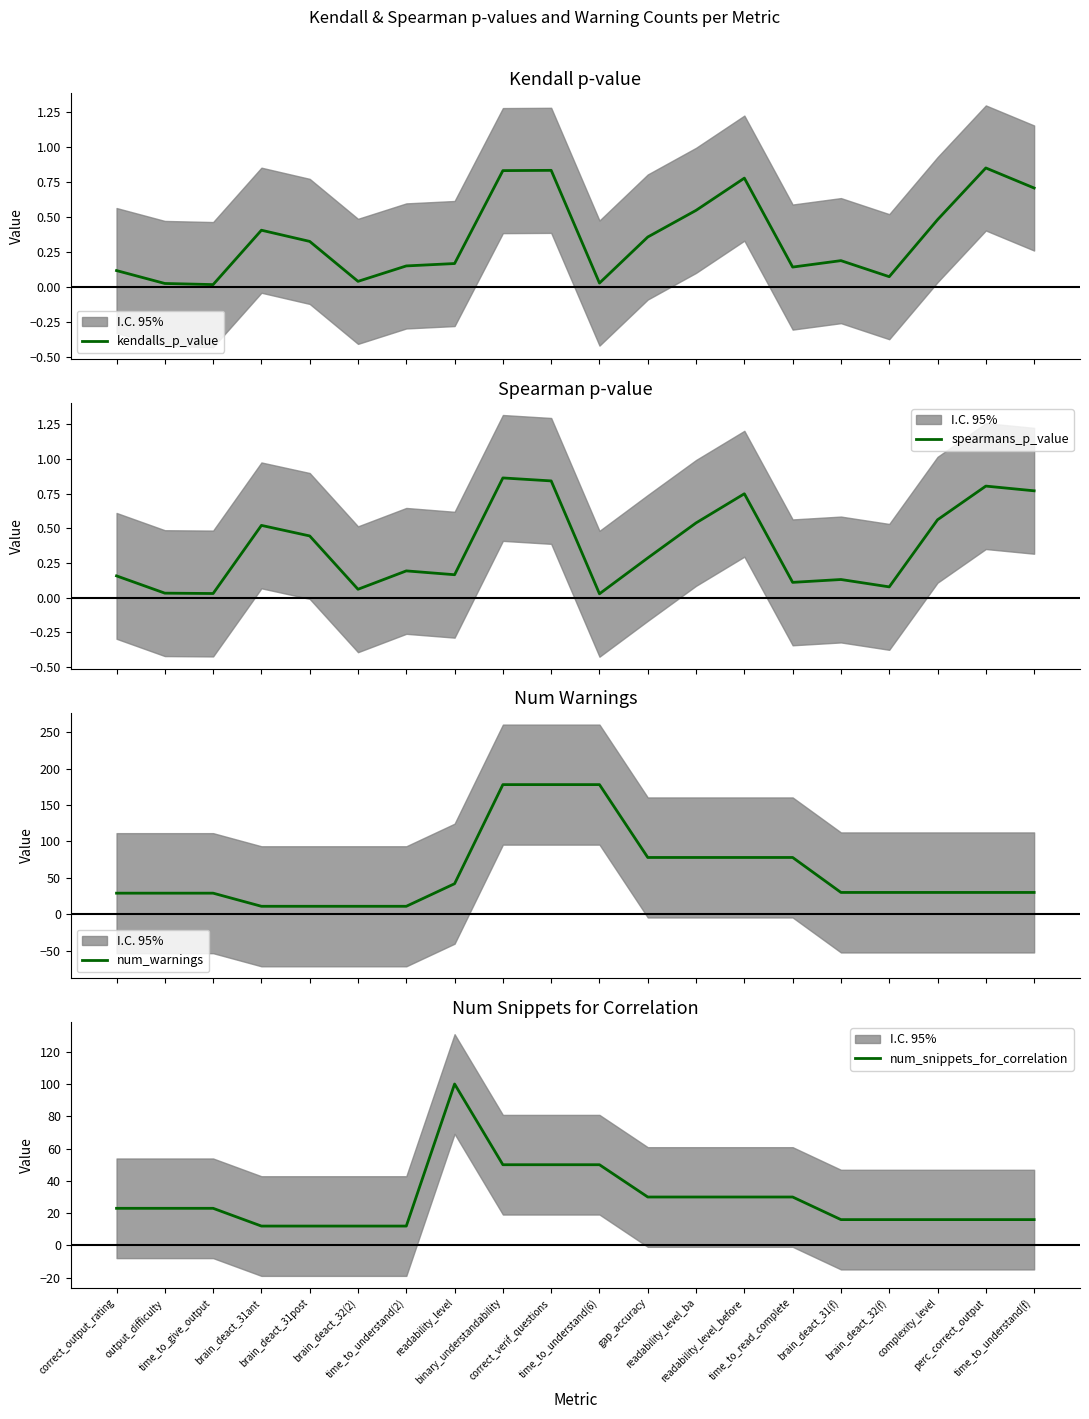

Rank the categories by num_warnings value from highest to lowest.

binary_understandability, correct_verif_questions, time_to_understand(6), gap_accuracy, readability_level_ba, readability_level_before, time_to_read_complete, readability_level, brain_deact_31(f), brain_deact_32(f), complexity_level, perc_correct_output, time_to_understand(f), correct_output_rating, output_difficulty, time_to_give_output, brain_deact_31ant, brain_deact_31post, brain_deact_32(2), time_to_understand(2)